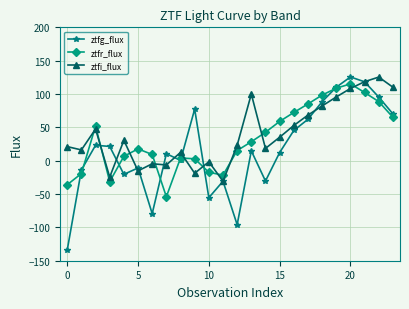

Which series ends up on top after the final intersection of ztfi_flux and ztfr_flux?

ztfi_flux